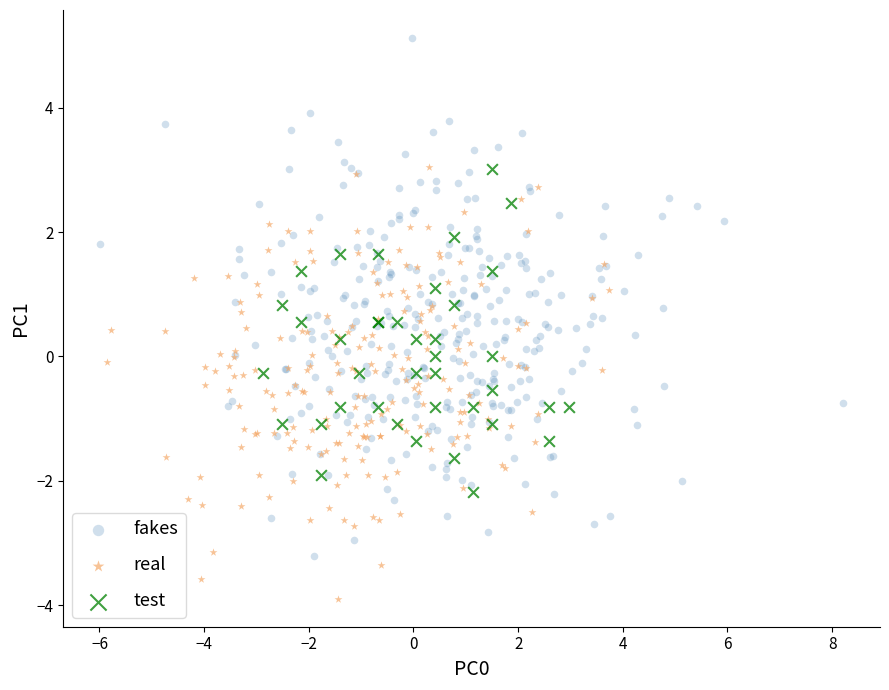

Which series reaches the minimum Y coordinate?

real